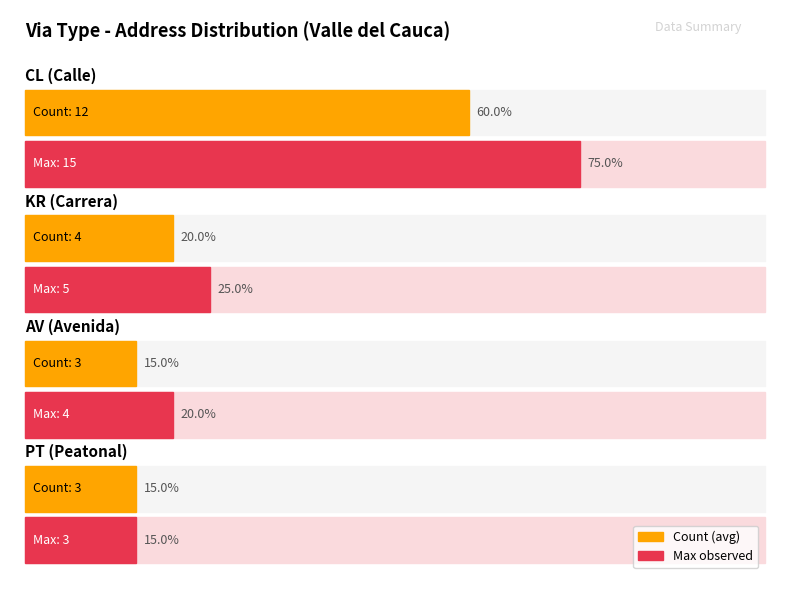

List the labels in order of value, largest first.

CL, KR, AV, PT